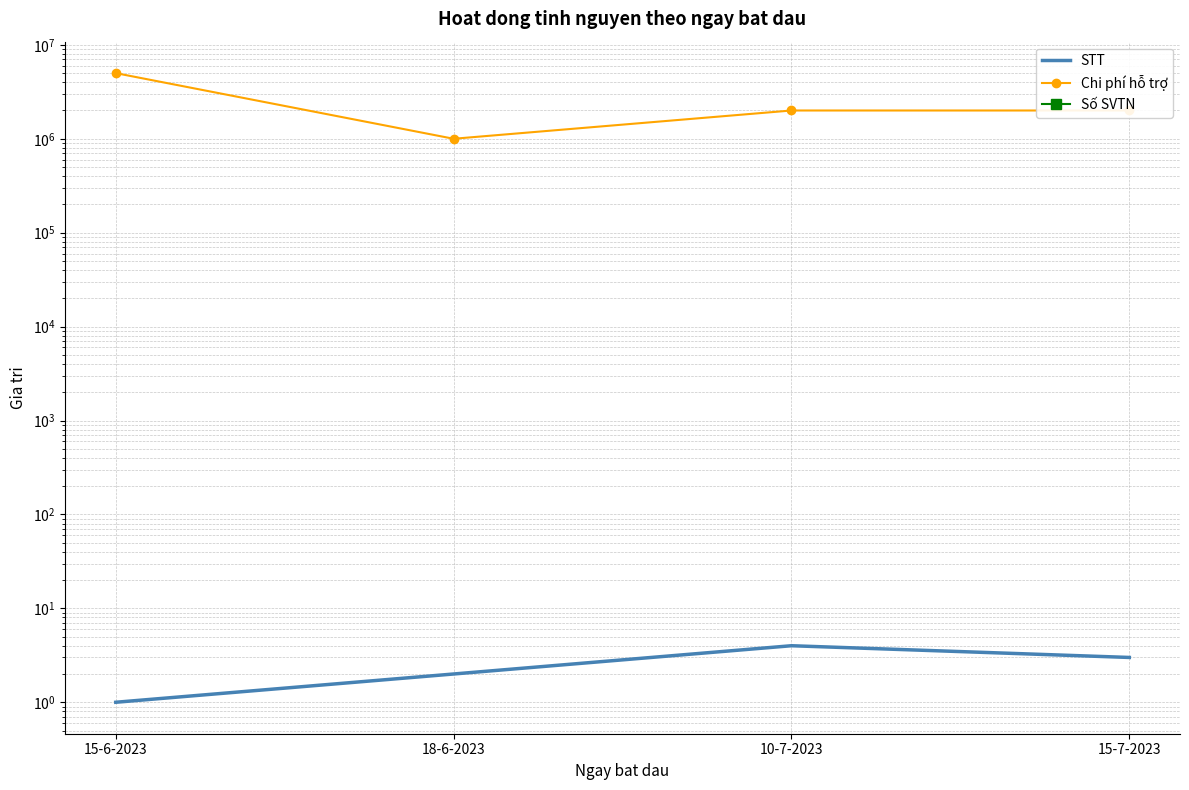

What is the difference between the maximum and minimum values in the Chi phí hỗ trợ series?

4000000